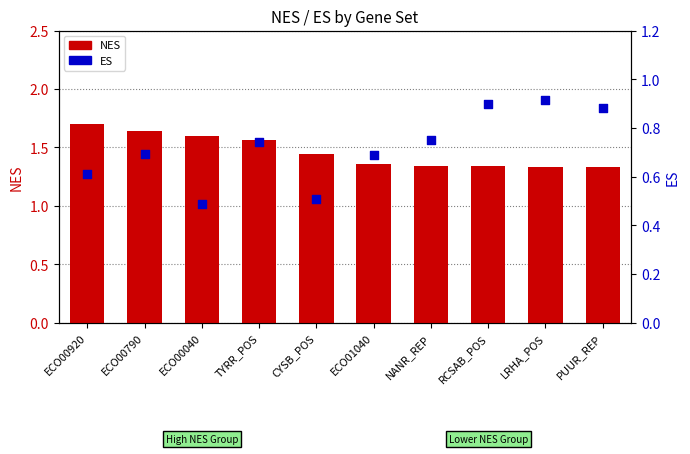

At which category is the sum across all series the highest?

ECO00790